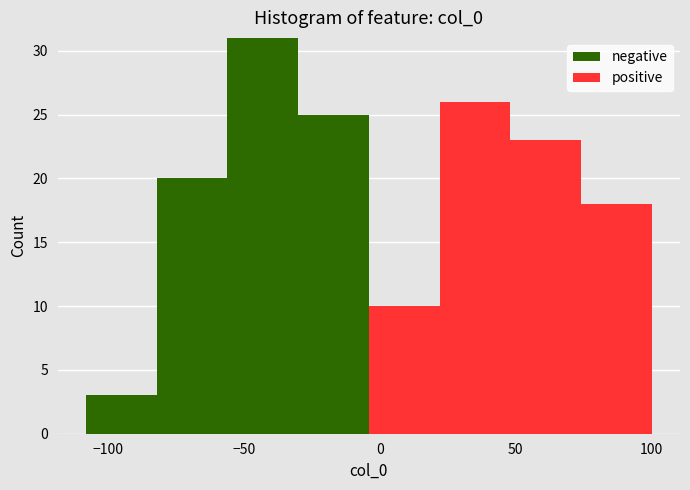

Reading left to right, transcribe this chart: for each stacked bar, give the range it covers on the x-axis and its total height. Neither the bar edges nor the heights are printed on the chart, so give them approximately, as read against the axes.

-110 to -80: 3
-80 to -55: 20
-55 to -30: 31
-30 to -5: 25
-5 to 20: 10
20 to 50: 26
50 to 75: 23
75 to 100: 18